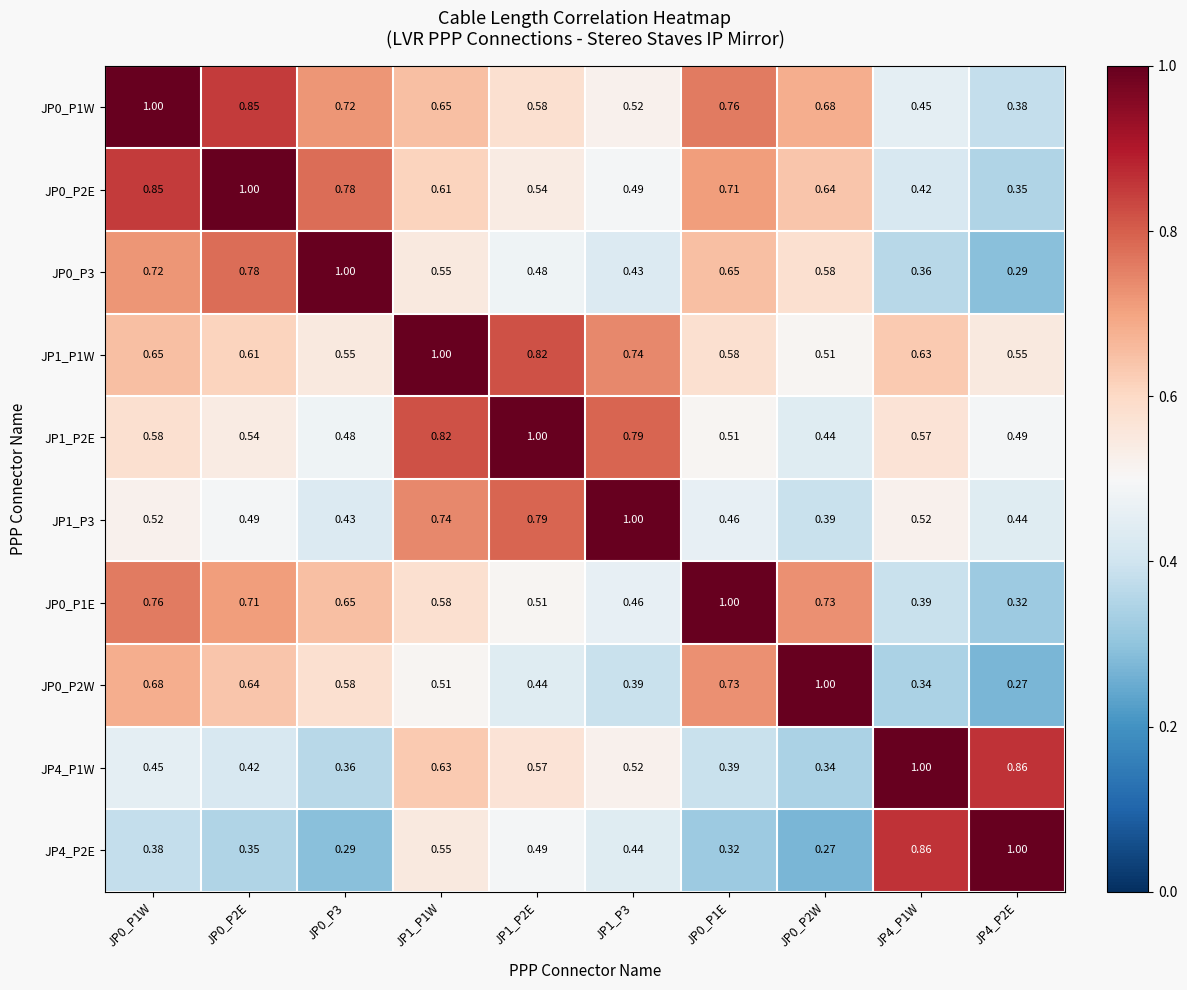

Is the value of JP0_P1E at JP4_P1W greater than the value of JP0_P2E at JP1_P3?

No